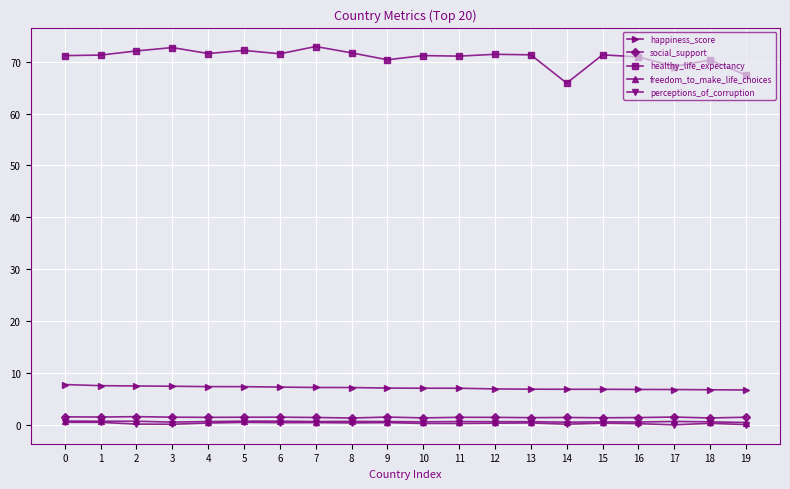

Is the value of perceptions_of_corruption at 19 greater than the value of happiness_score at 3?

No